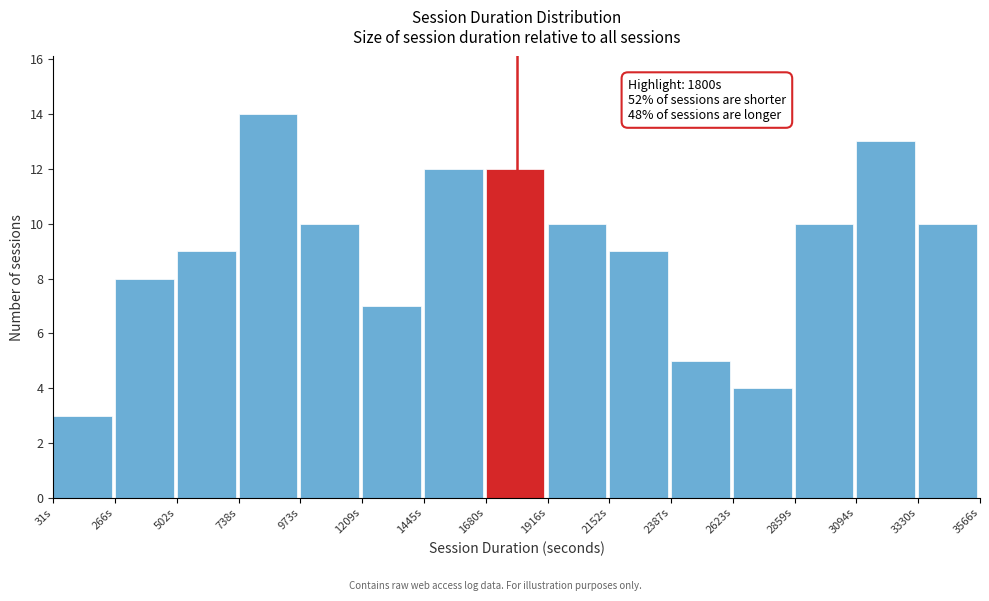

Which range on the x-axis has the tallest bar?

750 to 950